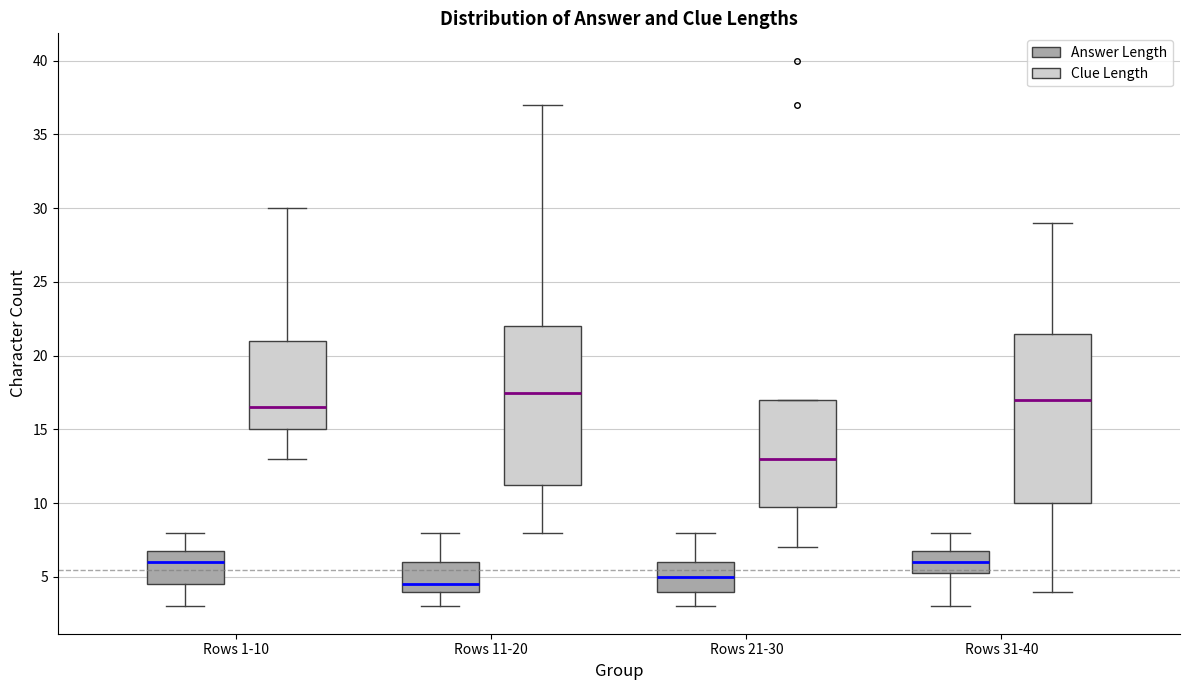

Where does the lower whisker of the box for Rows 31-40 (Clue Length) end on the y-axis? The values are not printed on the chart, so give them approximately, as read against the axis.

4.0